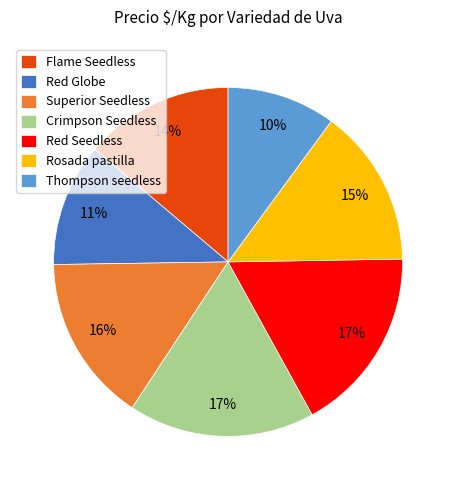

Is it true that Crimpson Seedless is 17% of the pie?

True